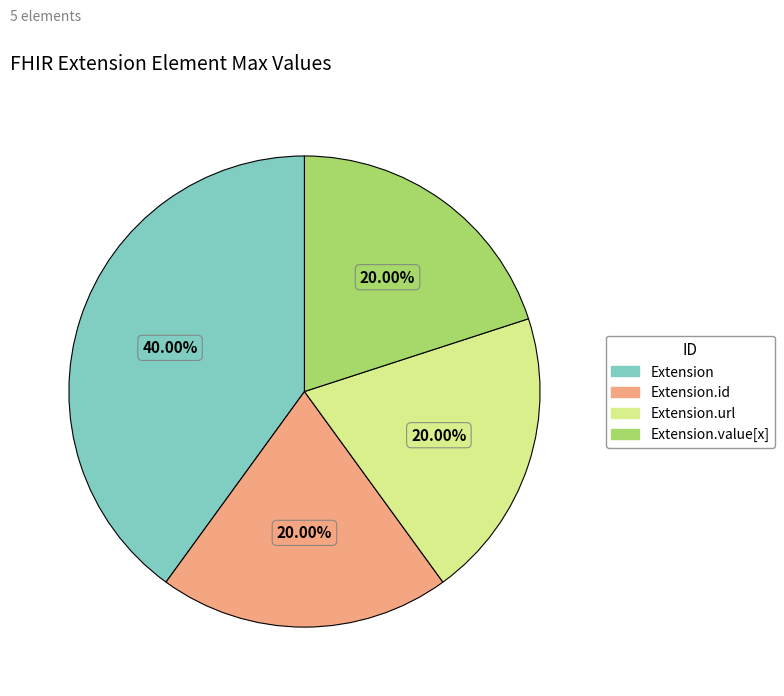

Is there any slice that represents more than half of the pie?

No